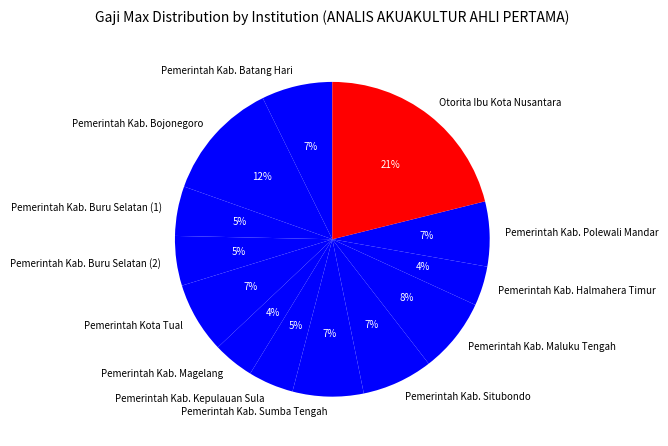

The Pemerintah Kab. Bojonegoro slice represents 1% of the pie. True or false?

False